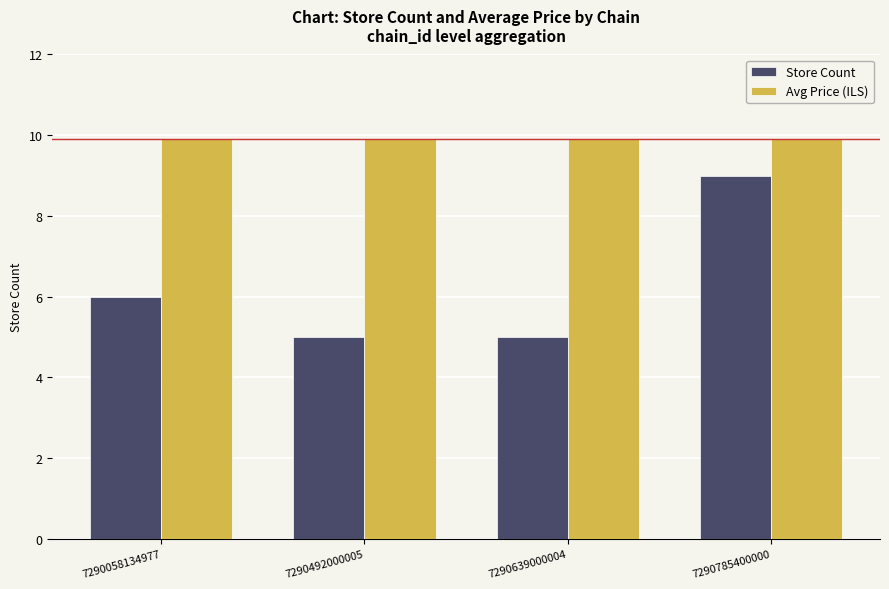

At which category is the sum across all series the highest?

7290785400000